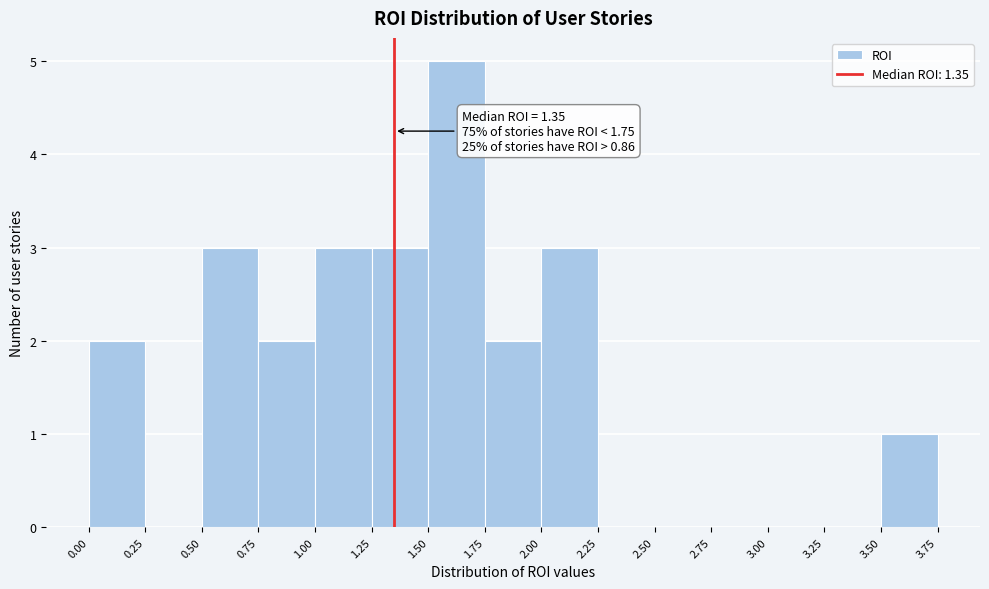

Over which range of the x-axis is the bar tallest?

1.50 to 1.75